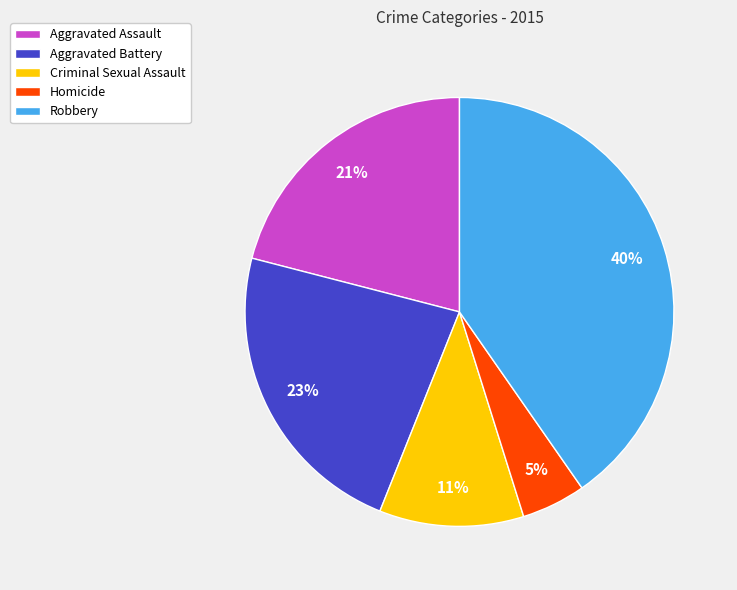

Combined, do Aggravated Battery and Aggravated Assault account for over 50%?

No